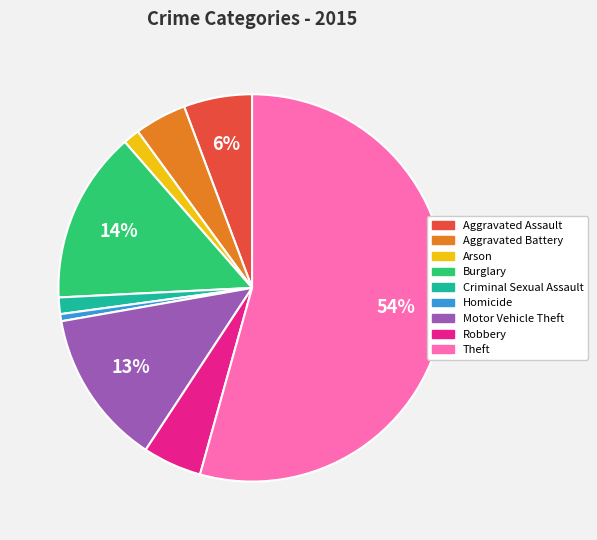

To the nearest percent, what percentage of the pie is Burglary?

14%